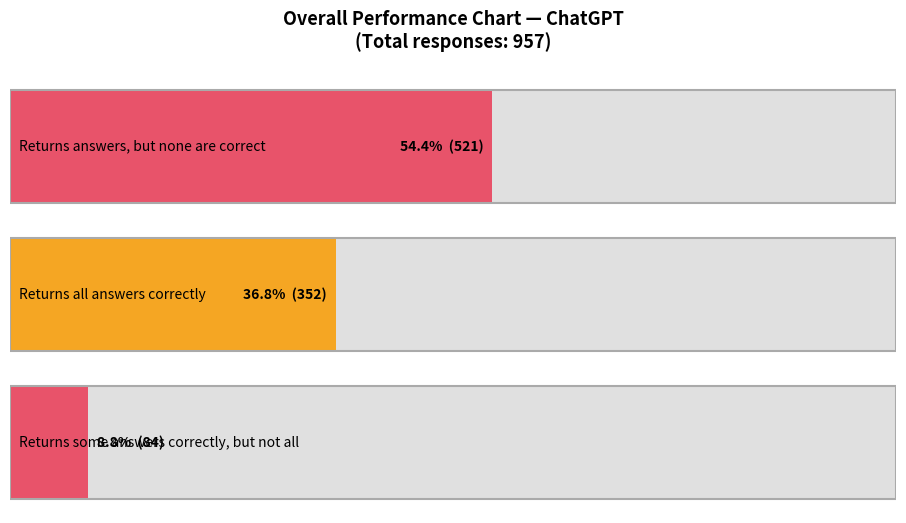

How many bars are there in total?

3